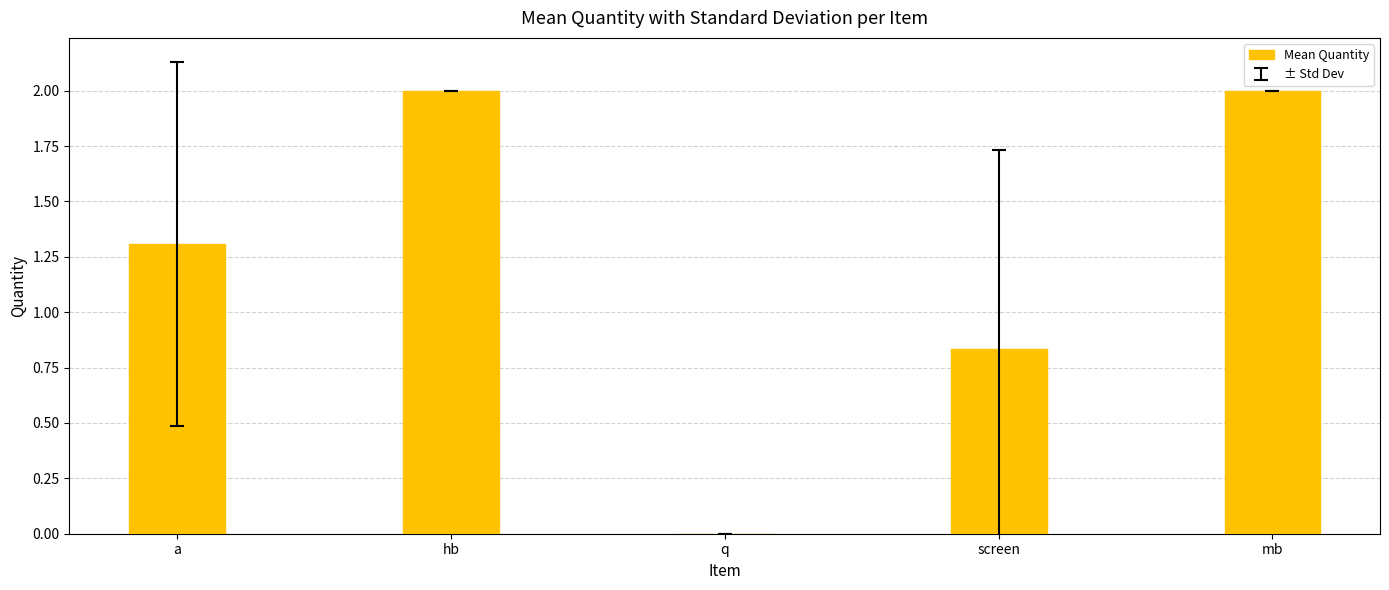

At which label does the data first exceed 1?

a